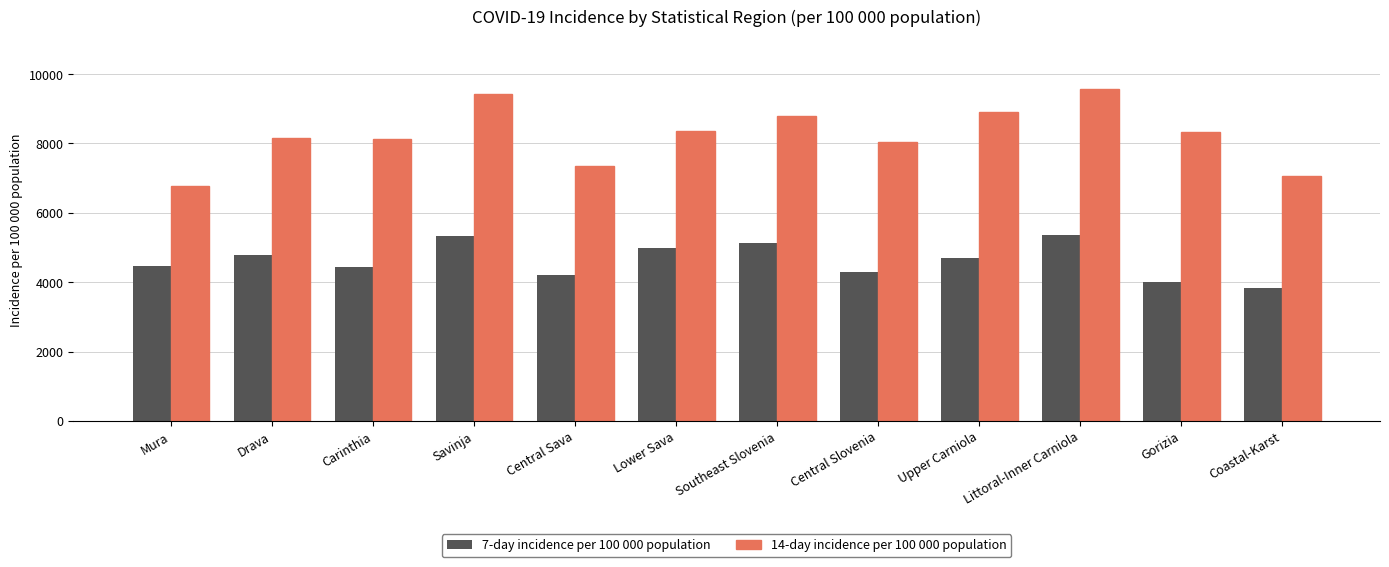

Which series has the largest total across all categories?

14-day incidence per 100 000 population